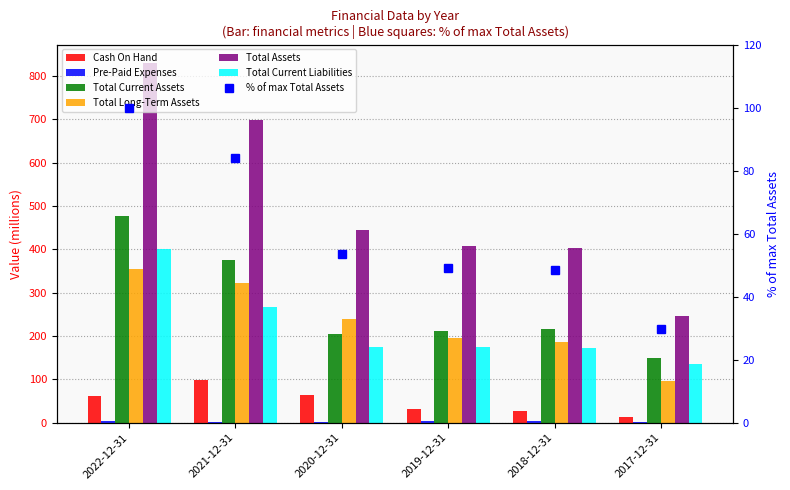

What is the value of the Total Current Assets bar at the 2nd from the left?

375.6